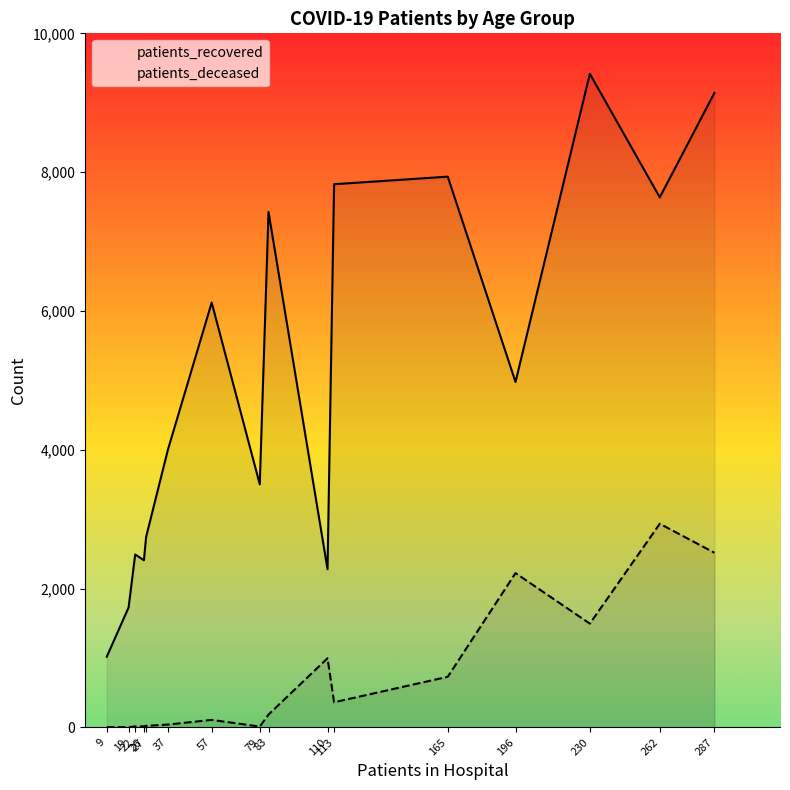

True or false: patients_deceased has a value of 22 at 26.

False